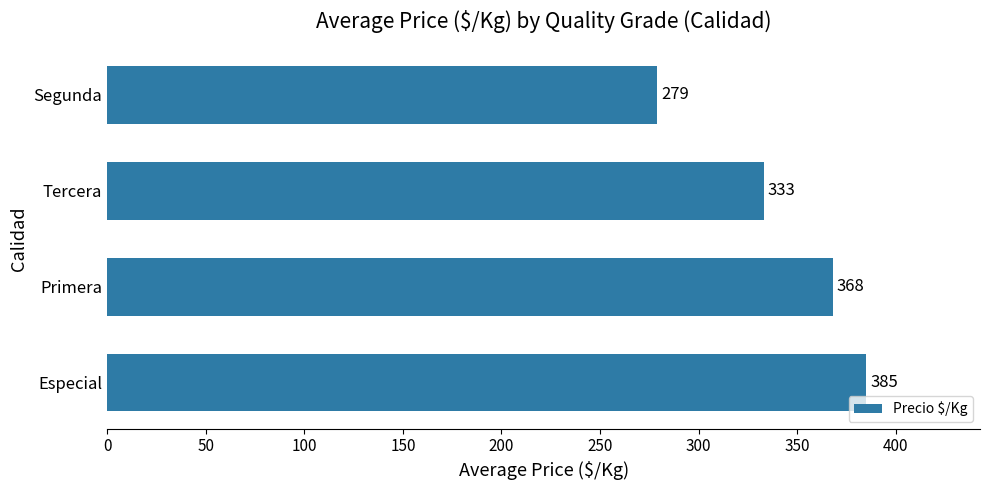

How many series are shown in this chart?

1